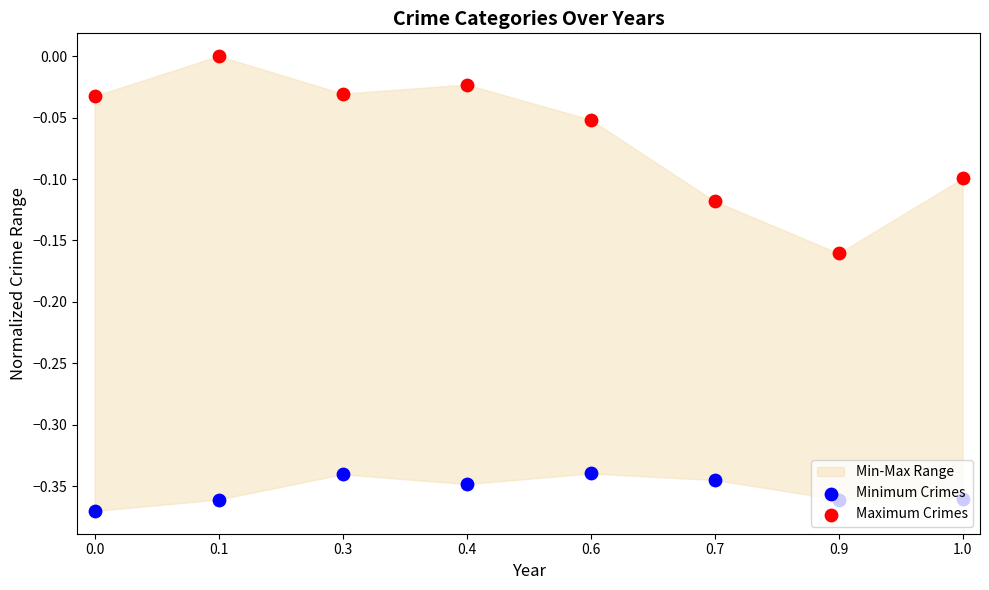

Which series has the largest total across all categories?

Maximum Crimes